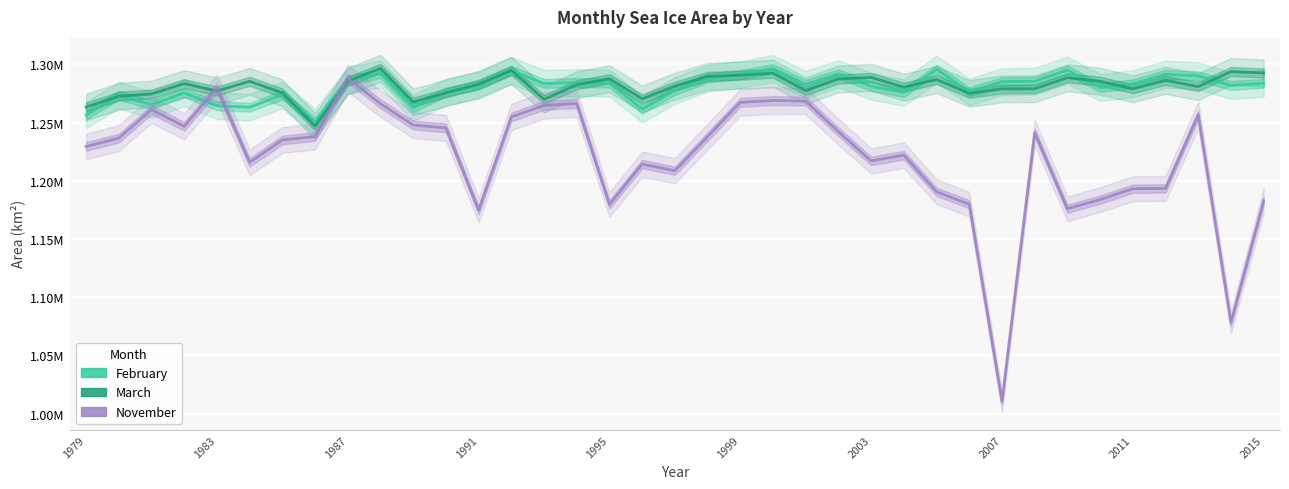

How many interior local peaks does the February series have?

11